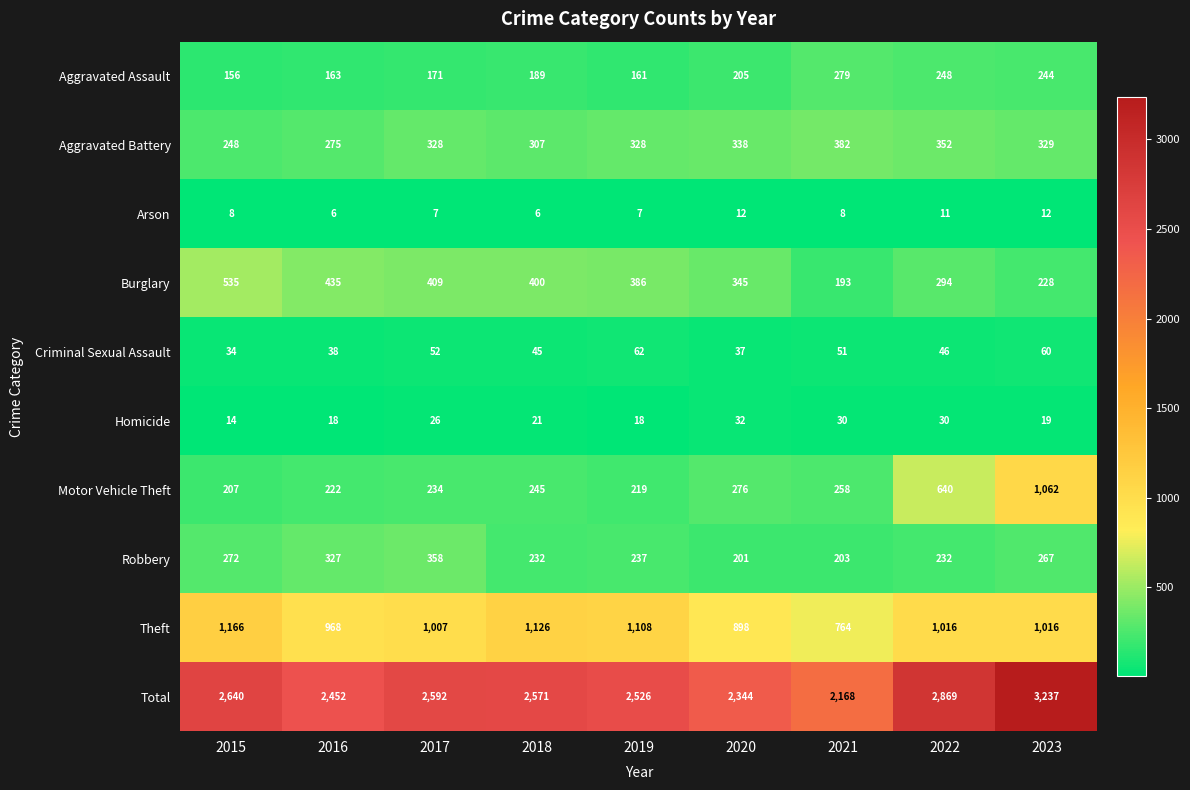

Where does the Theft series first go above 1016?

2015